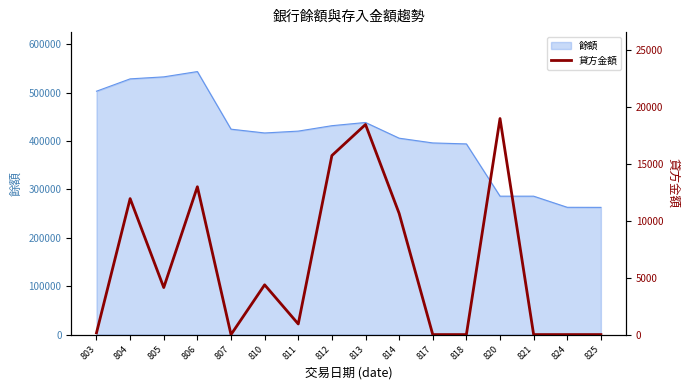

How many values are below 4137?

8